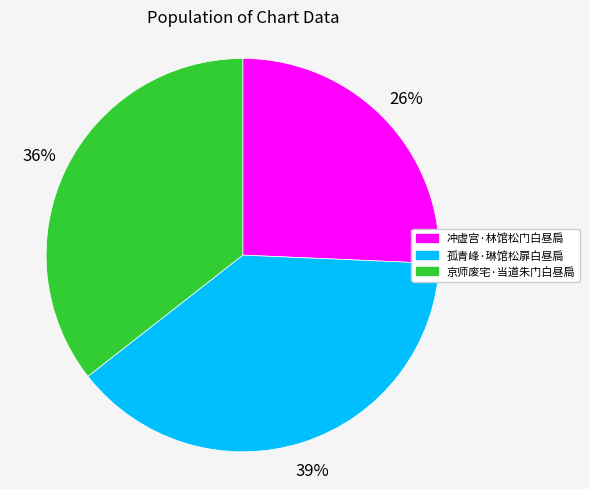

Do 冲虚宫·林馆松门白昼扃 and 京师废宅·当道朱门白昼扃 together represent more than half of the pie?

Yes